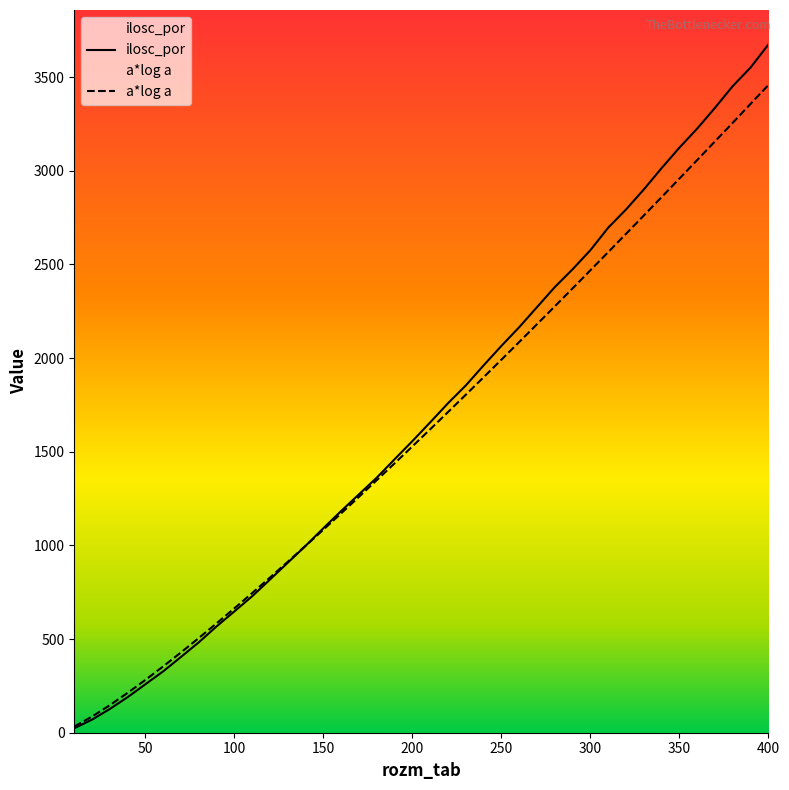

The a*log a series shows 5200.0 at 350. True or false?

False